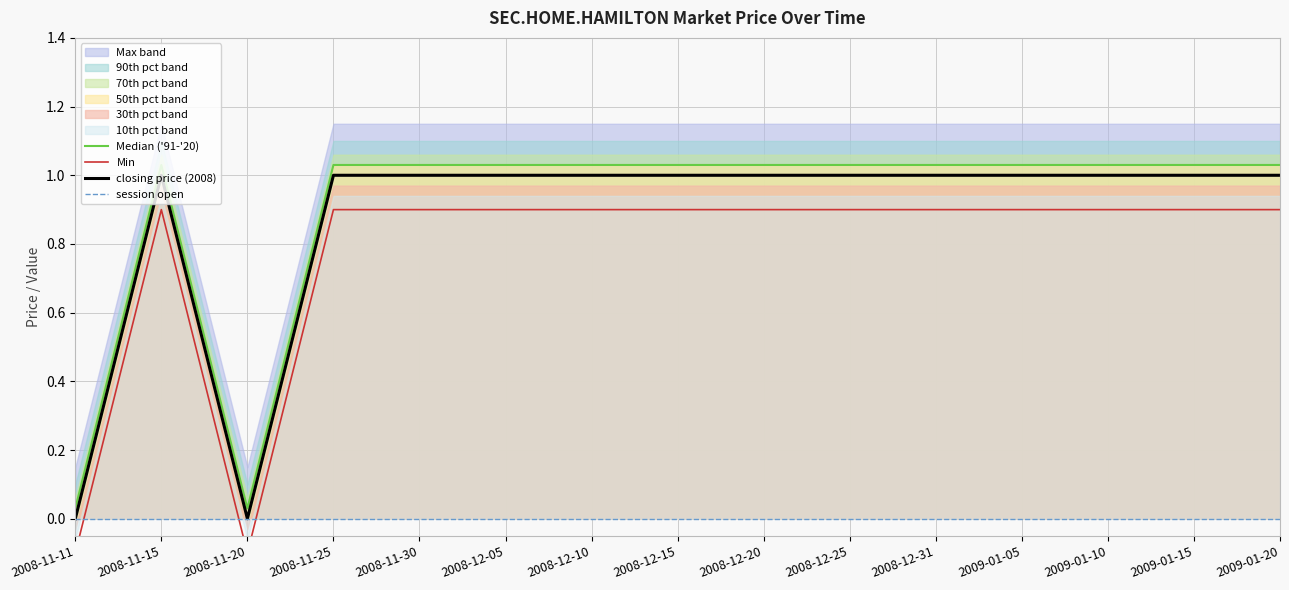

At which category does Min reach its first local valley?

2008-11-20